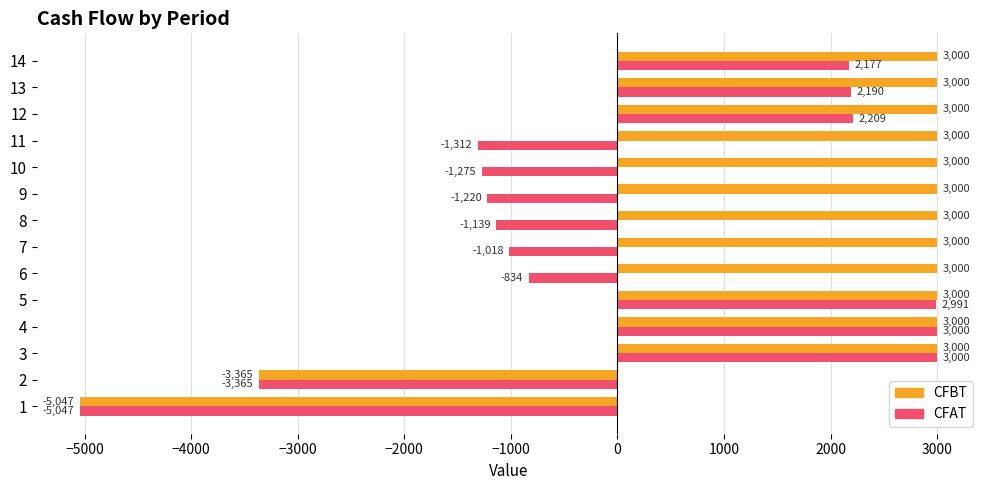

At which label is CFBT closest to -1023?

2